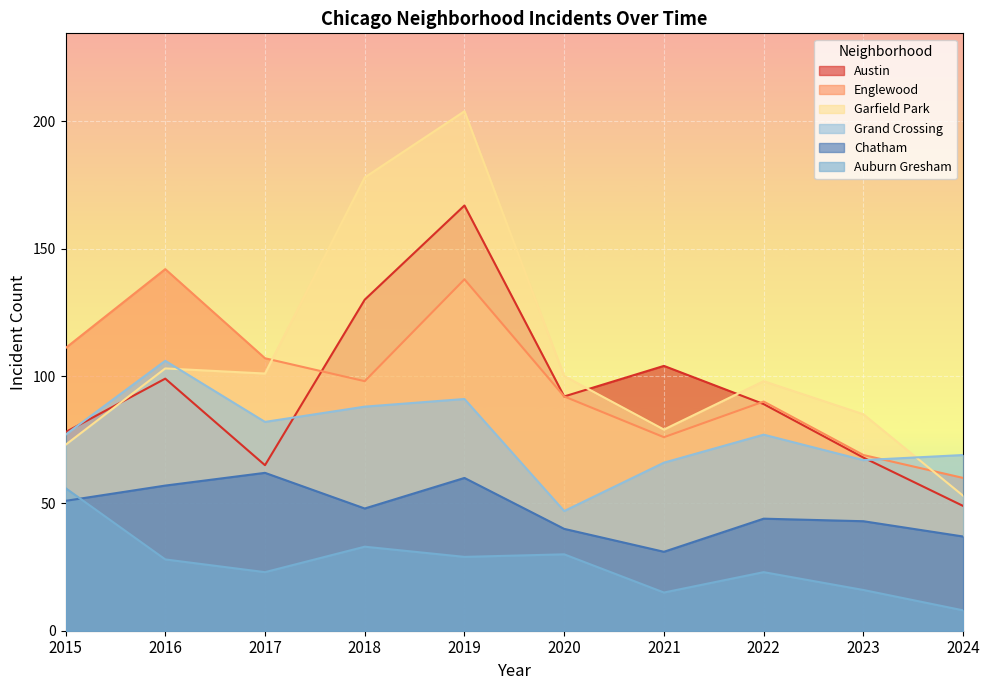

List the series in order of their peak value, lowest first.

Auburn Gresham, Chatham, Grand Crossing, Englewood, Austin, Garfield Park